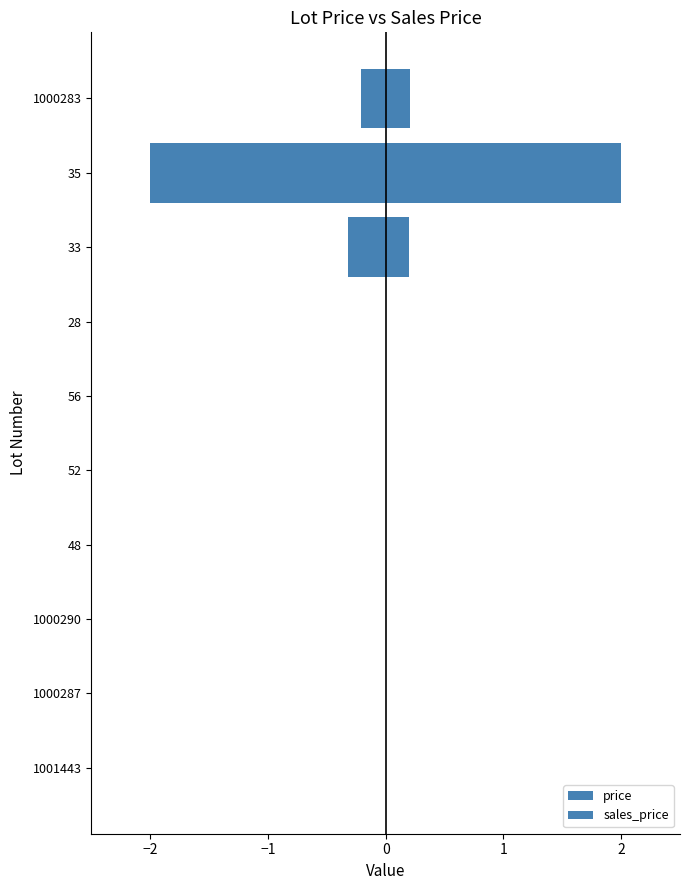

How many distinct data groups are displayed?

2